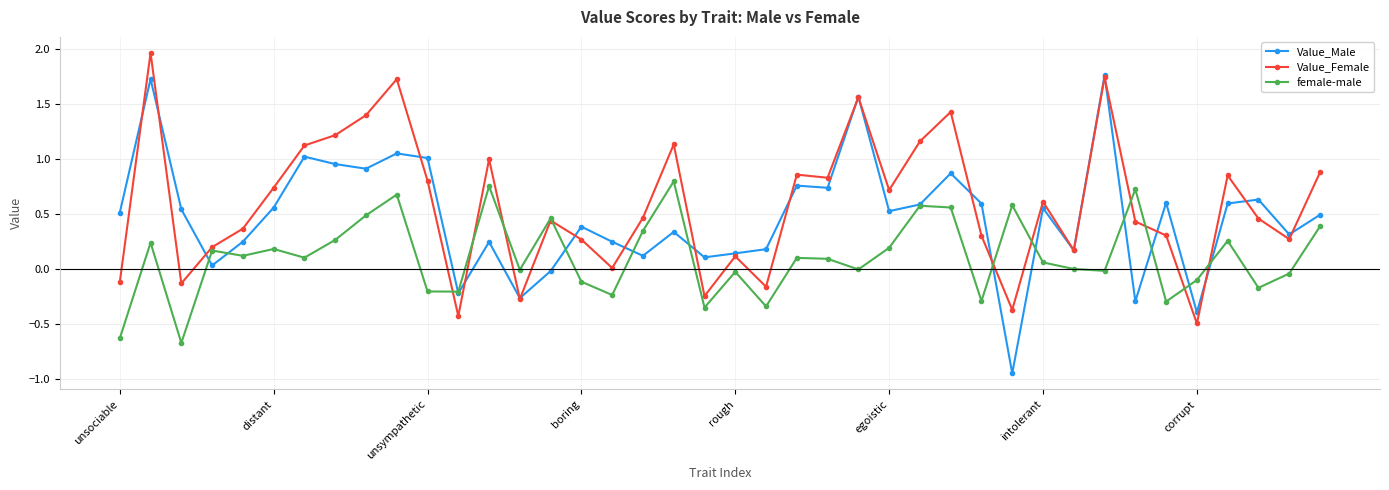

Count the number of categories in the chart.

40